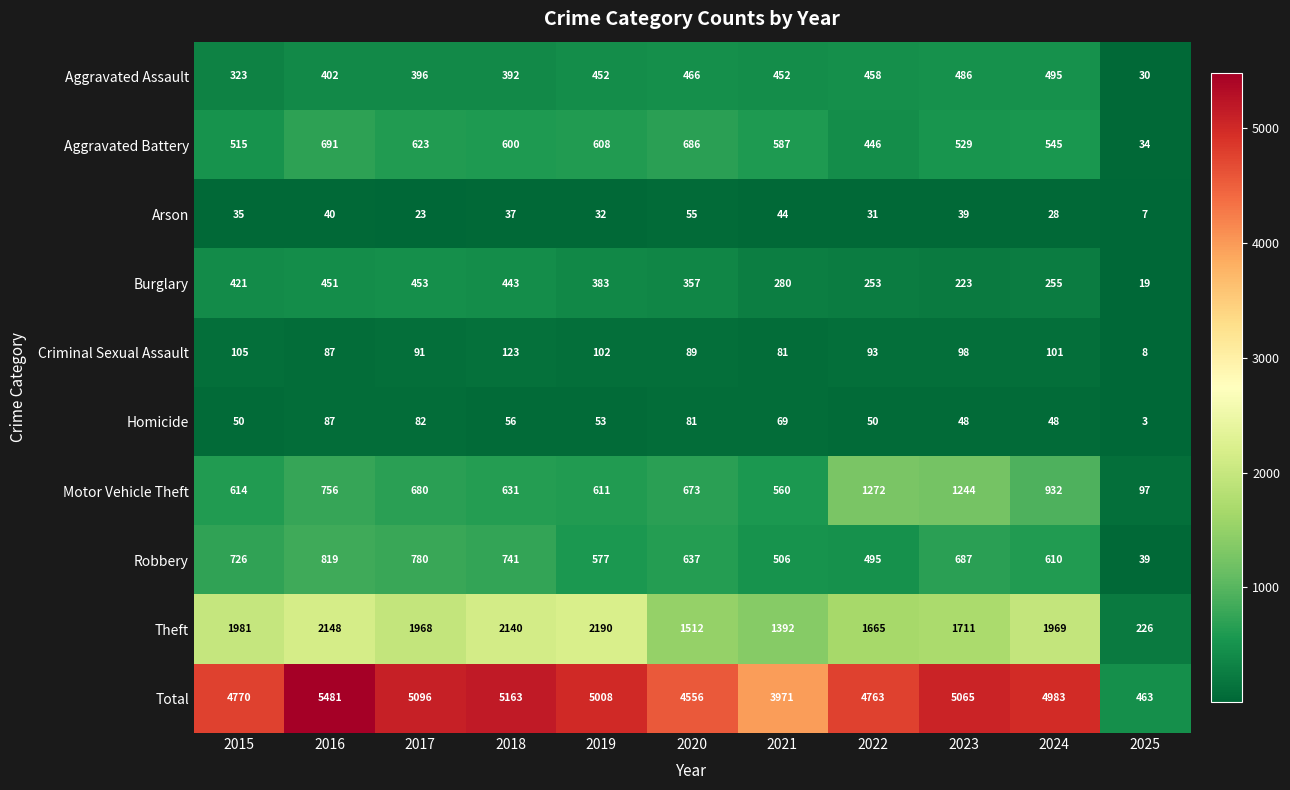

What is the difference between the second highest and minimum values in the Arson series?

37